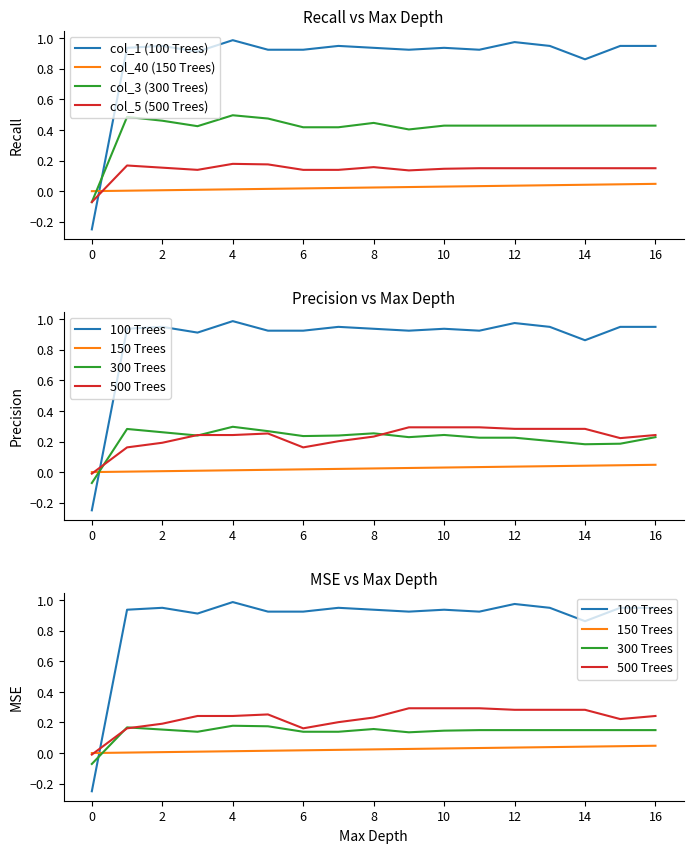

Which series has the widest spread of values?

col_1